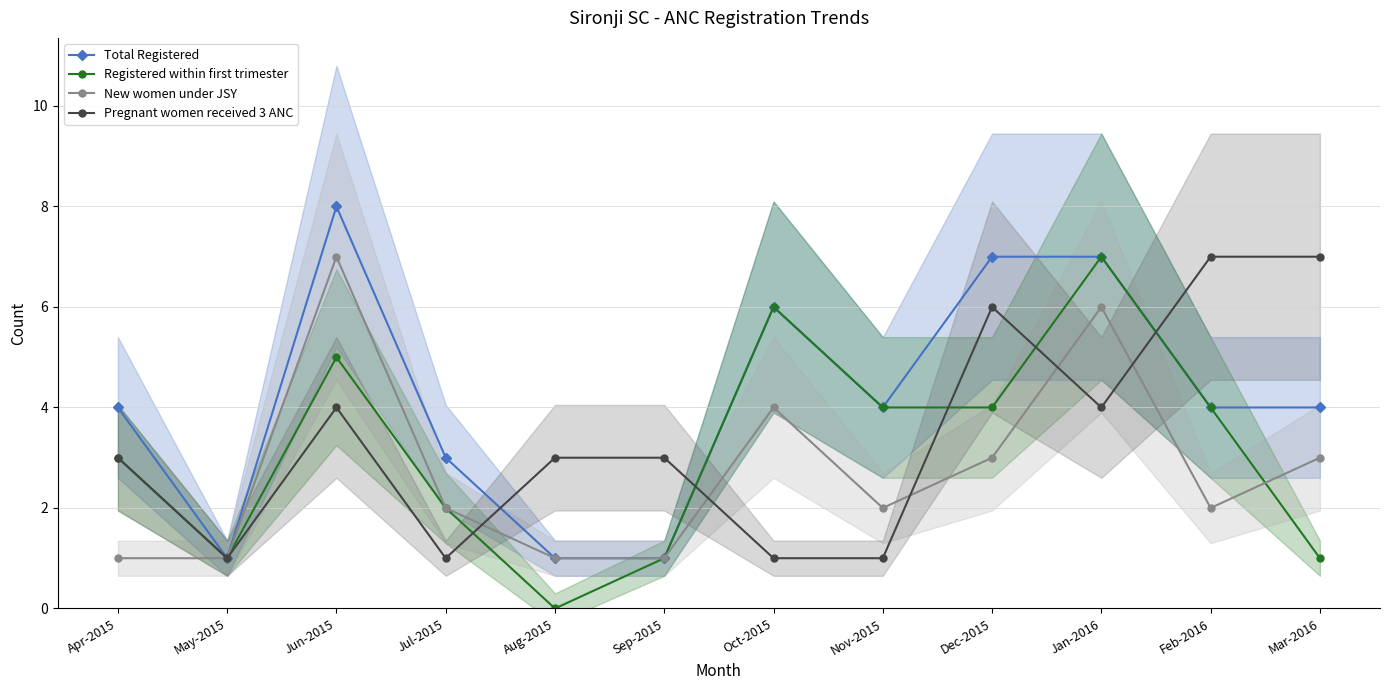

True or false: Registered within first trimester and Total Registered intersect in this chart.

False